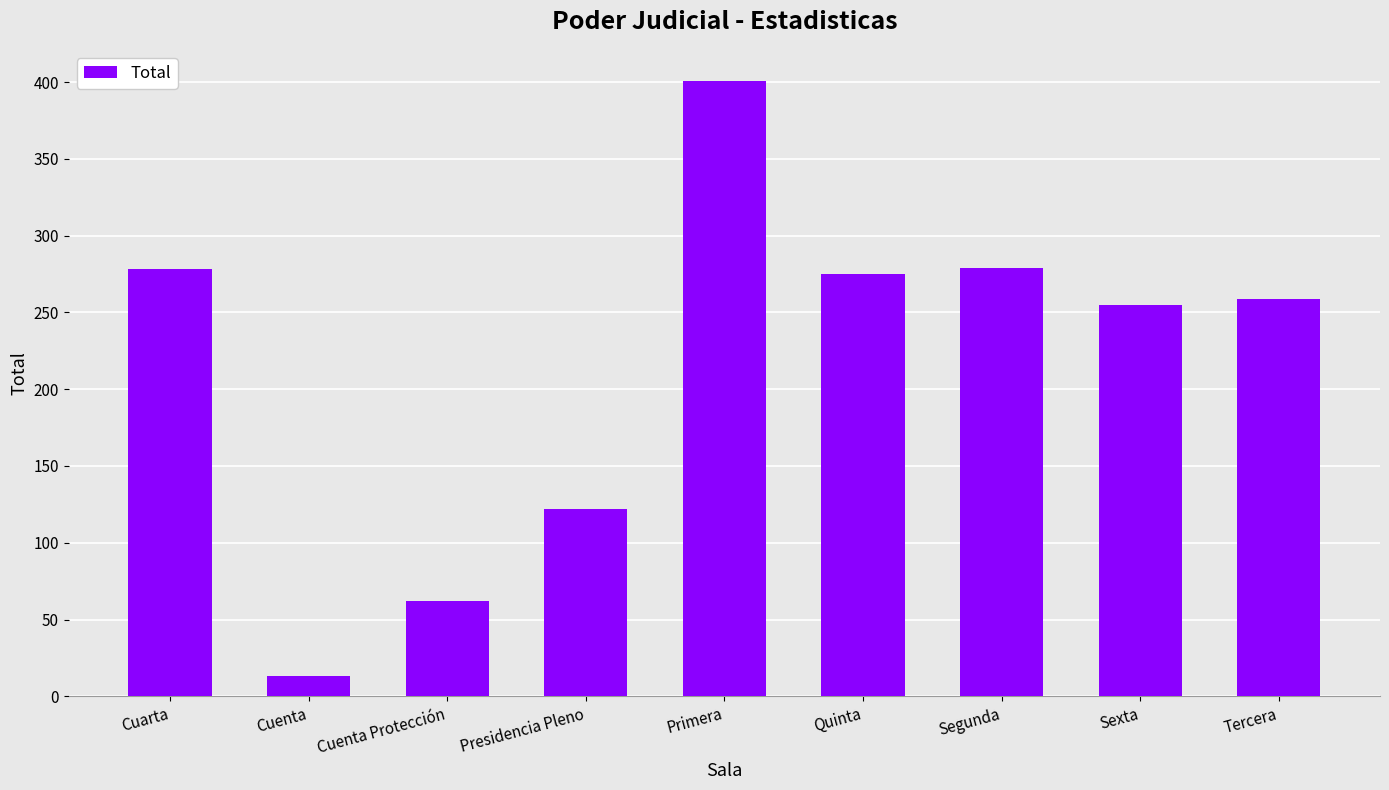

At which label is the value closest to 207?

Sexta